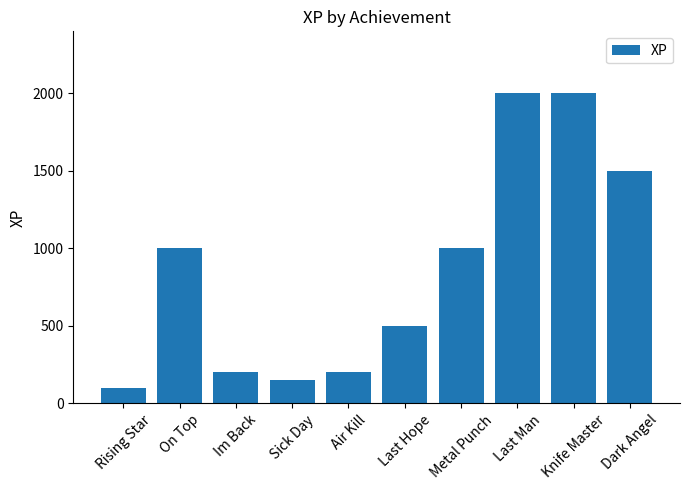

Between Air Kill and Rising Star, which is larger?

Air Kill